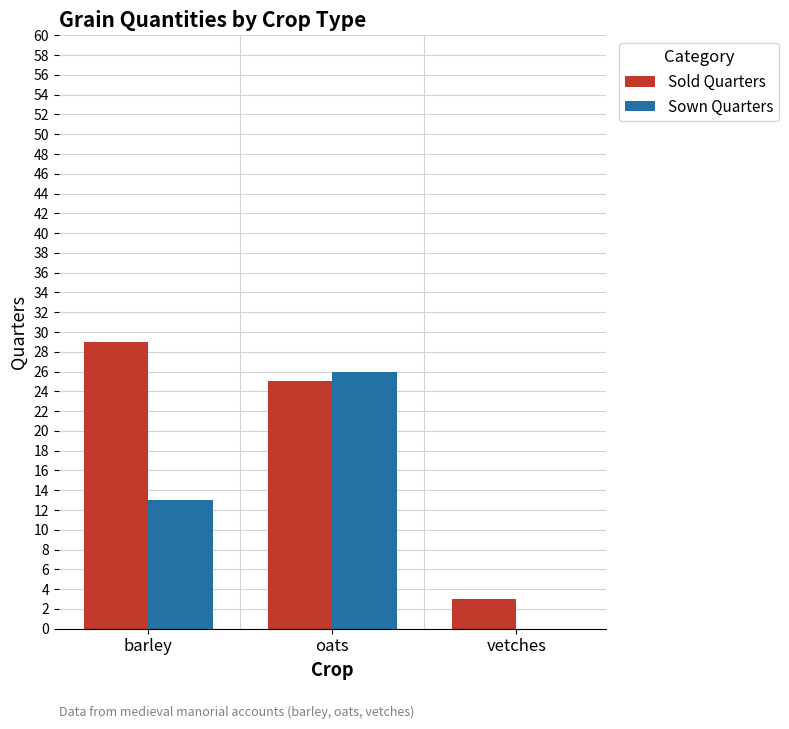

How many categories are shown in the chart?

3